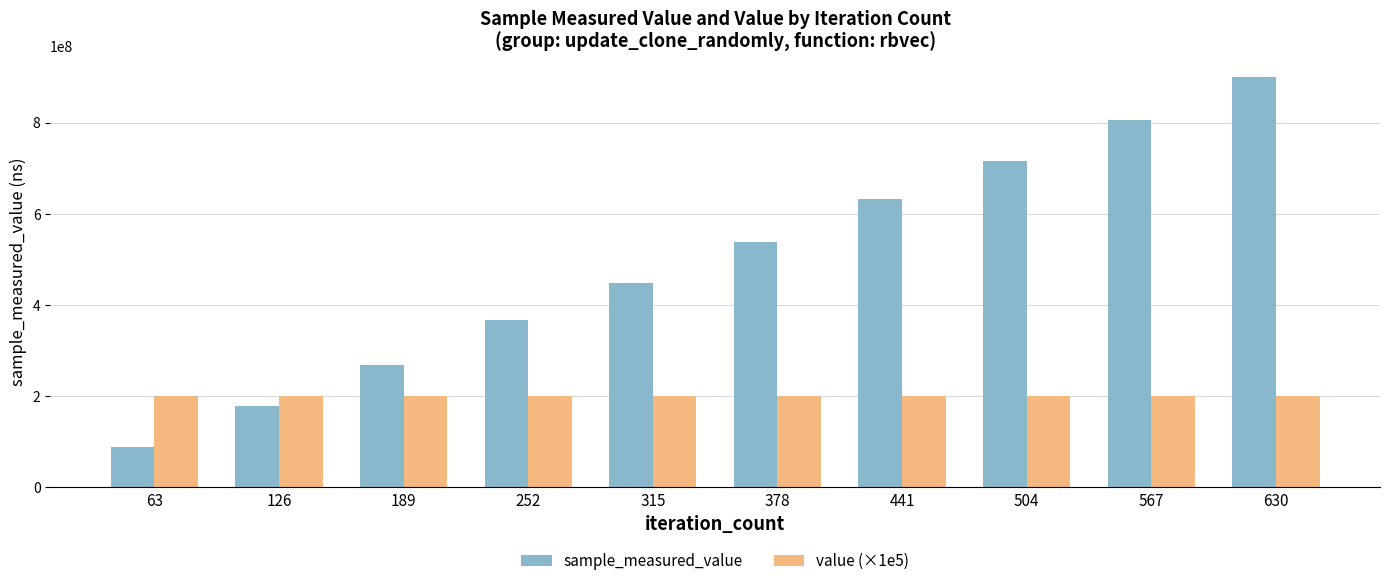

What is the spread (max minus min) of values at 189?

69025281